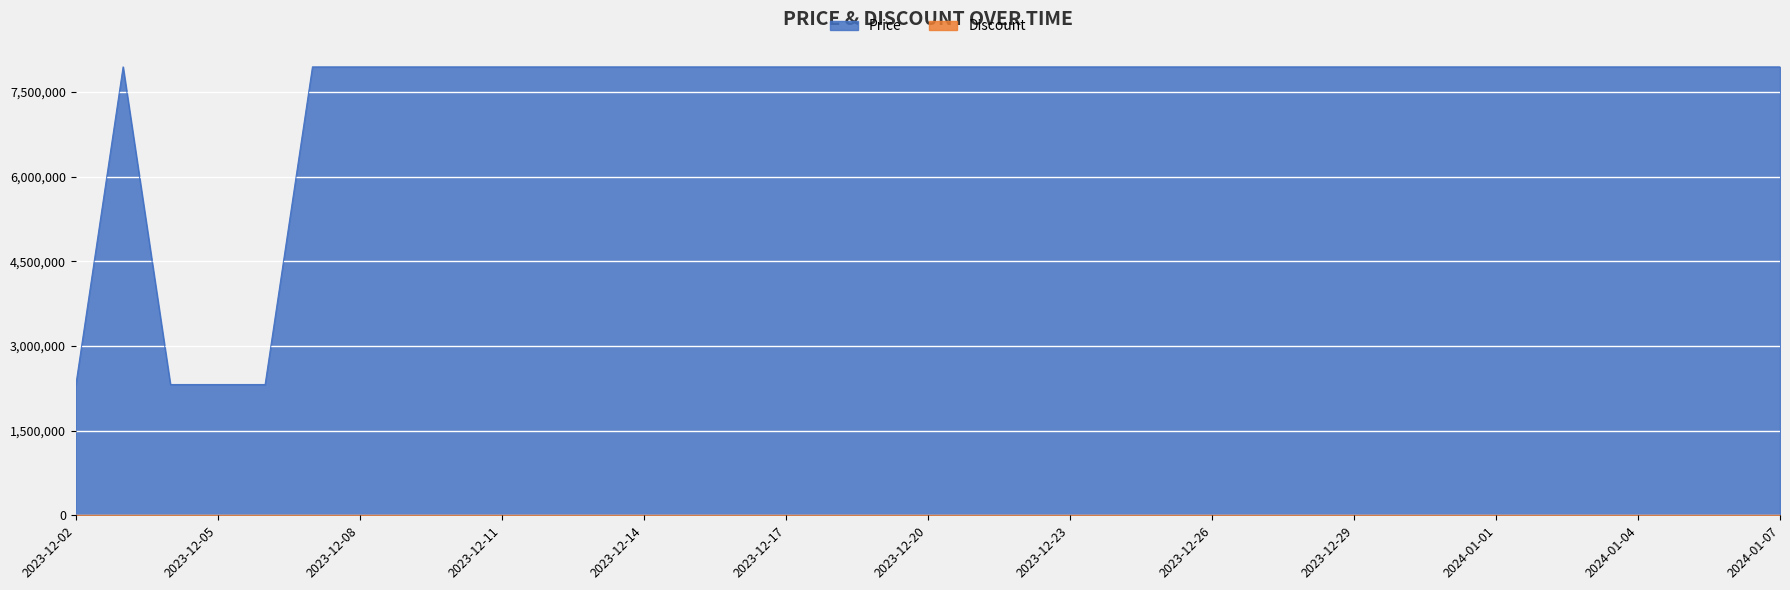

How many data points in Discount are above 0?

4